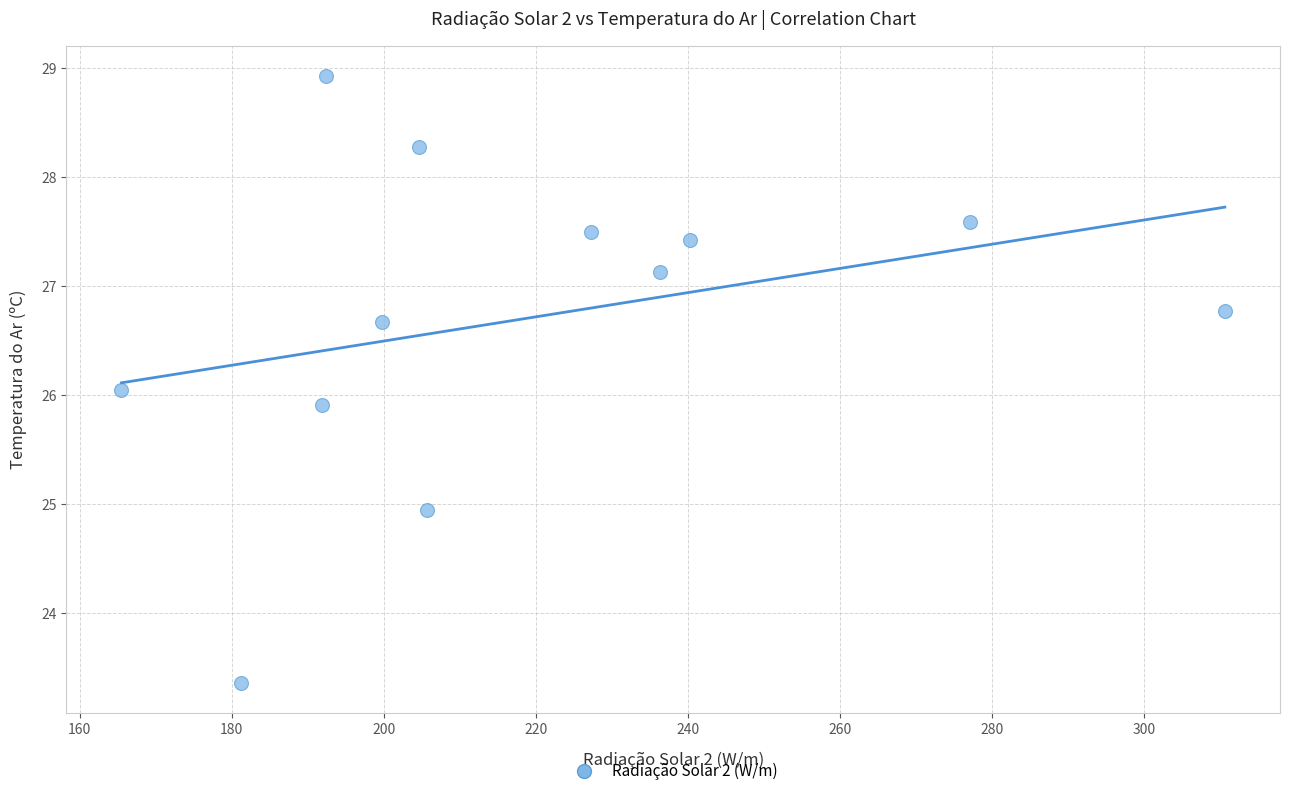

What is the average Y value?

26.7